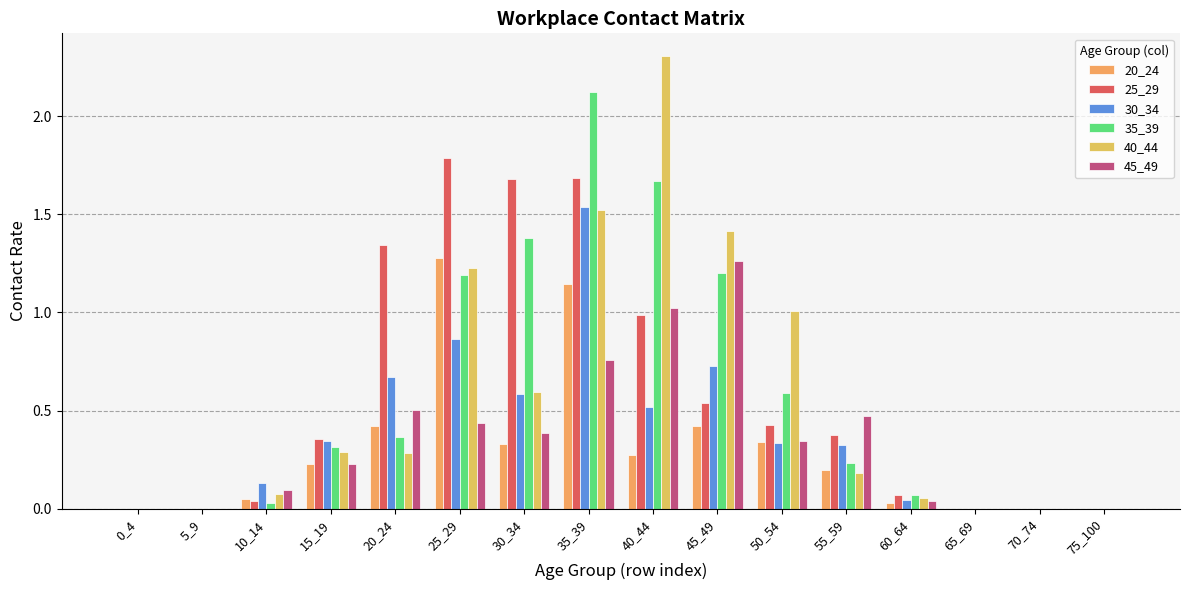

How many groups of bars are there?

16